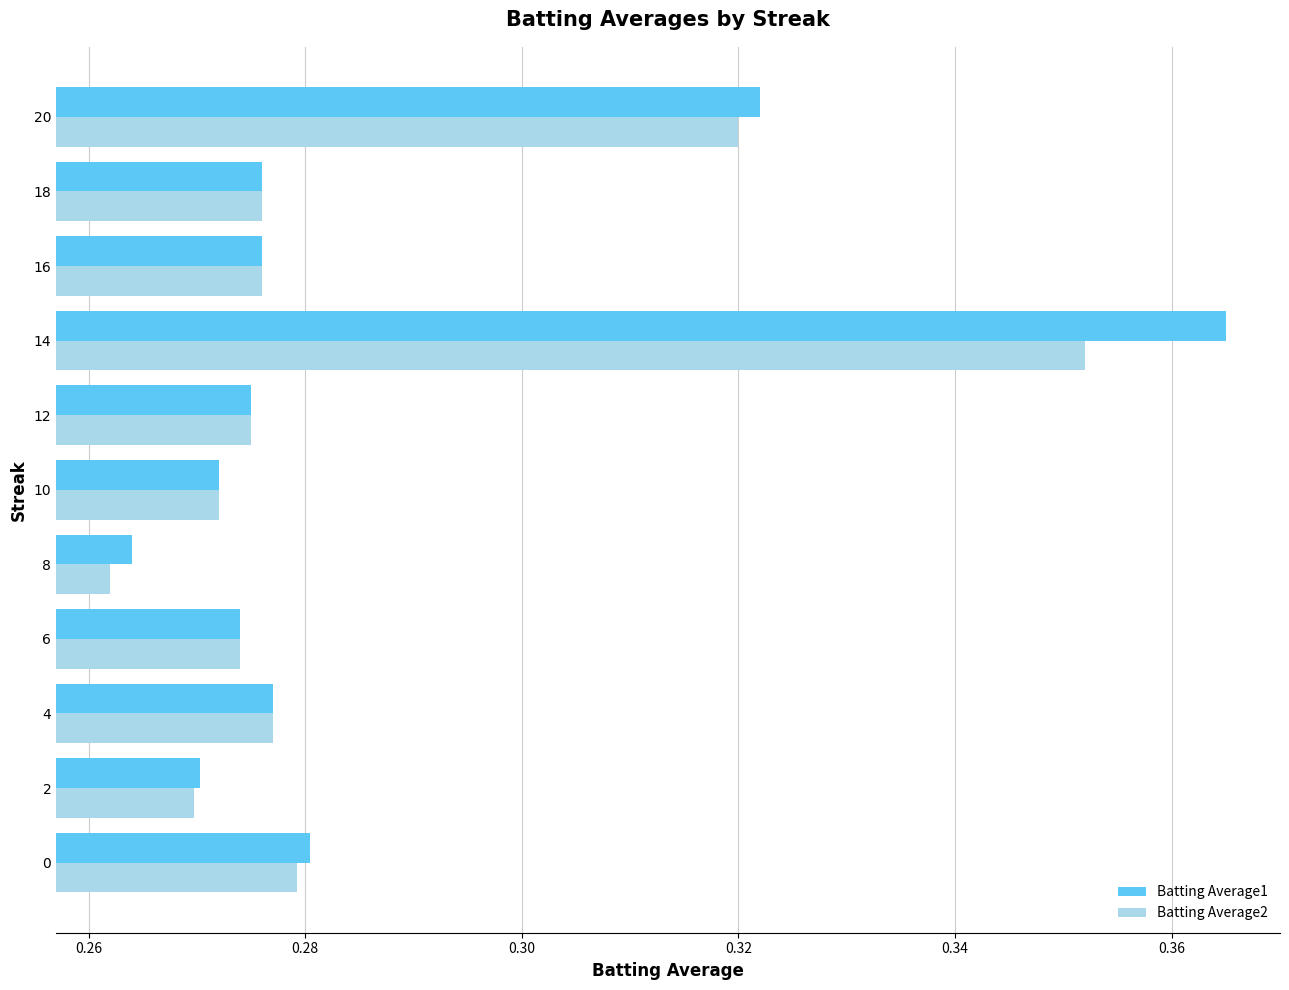

Which series has the largest total across all categories?

Batting Average1